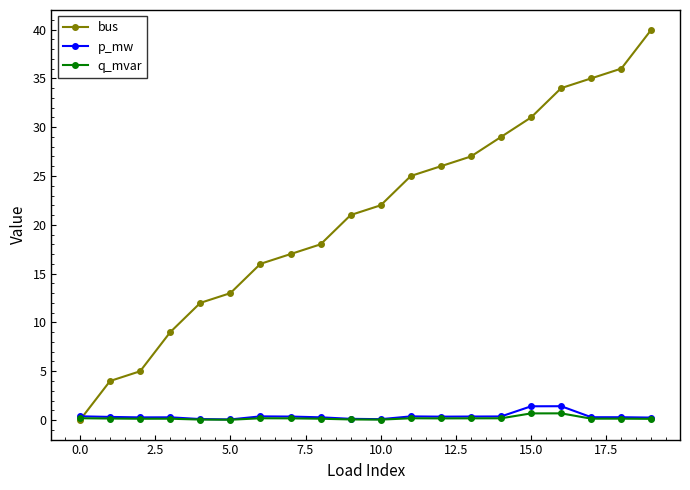

Which series has the largest range (max minus min)?

bus